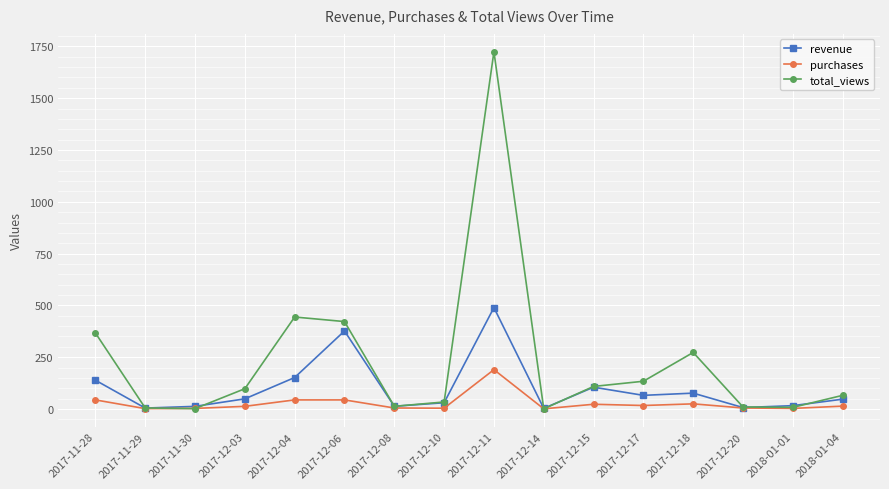

The value of revenue at 2017-12-18 is 76.7. True or false?

True